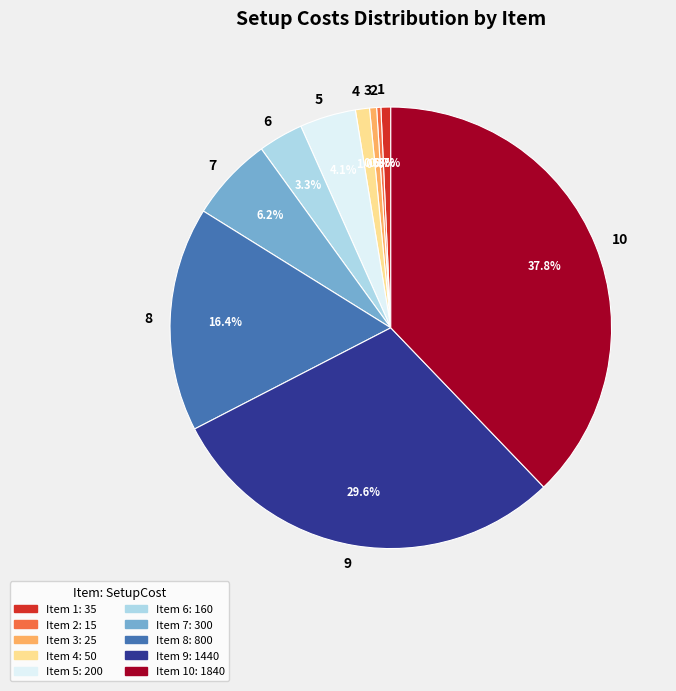

To the nearest percent, what is the difference between the largest and smallest slice percentages?

38%